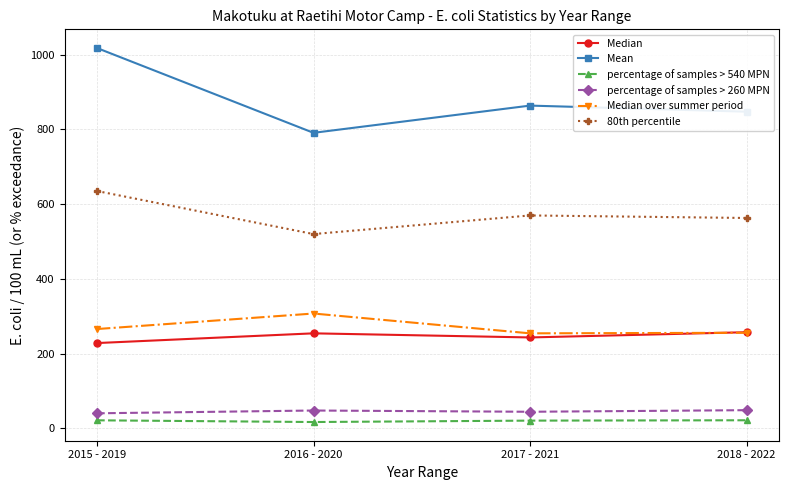

What is the sum of the percentage of samples > 260 MPN values at 2015 - 2019 and 2016 - 2020?

88.7